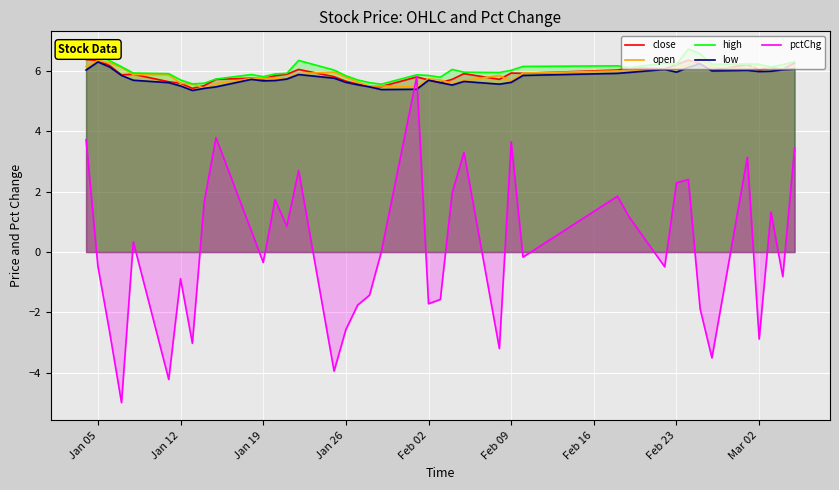

Which series has the largest range (max minus min)?

pctChg